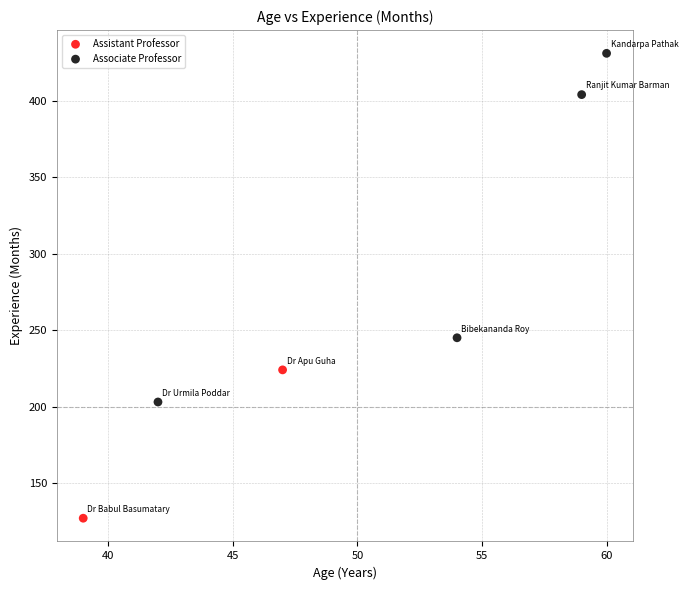

What are all the series names shown in the legend?

Associate Professor, Assistant Professor